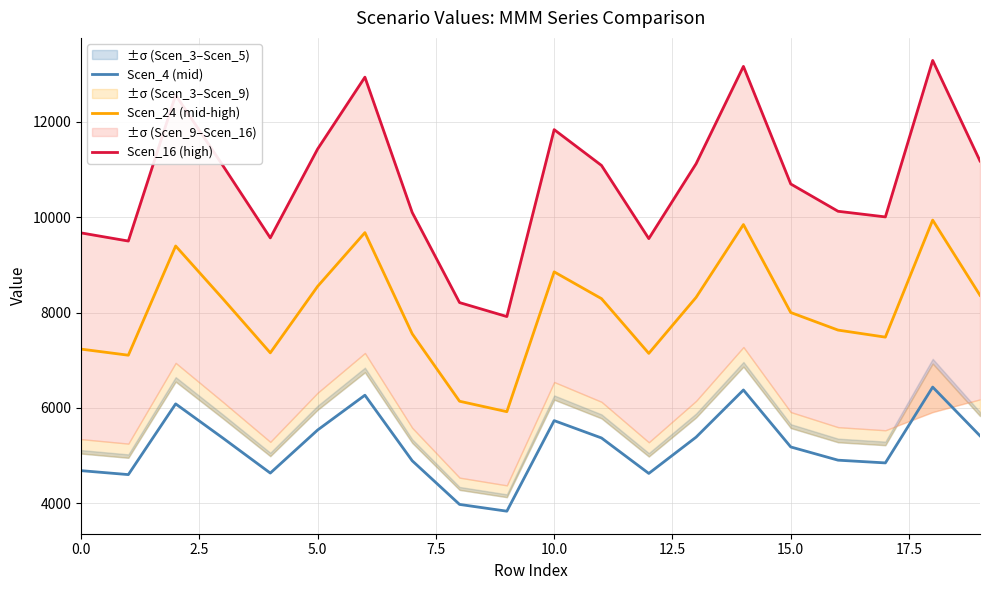

Rank the series by their average value, from lowest to highest.

Scen_4 (mid), Scen_24 (mid-high), Scen_16 (high)